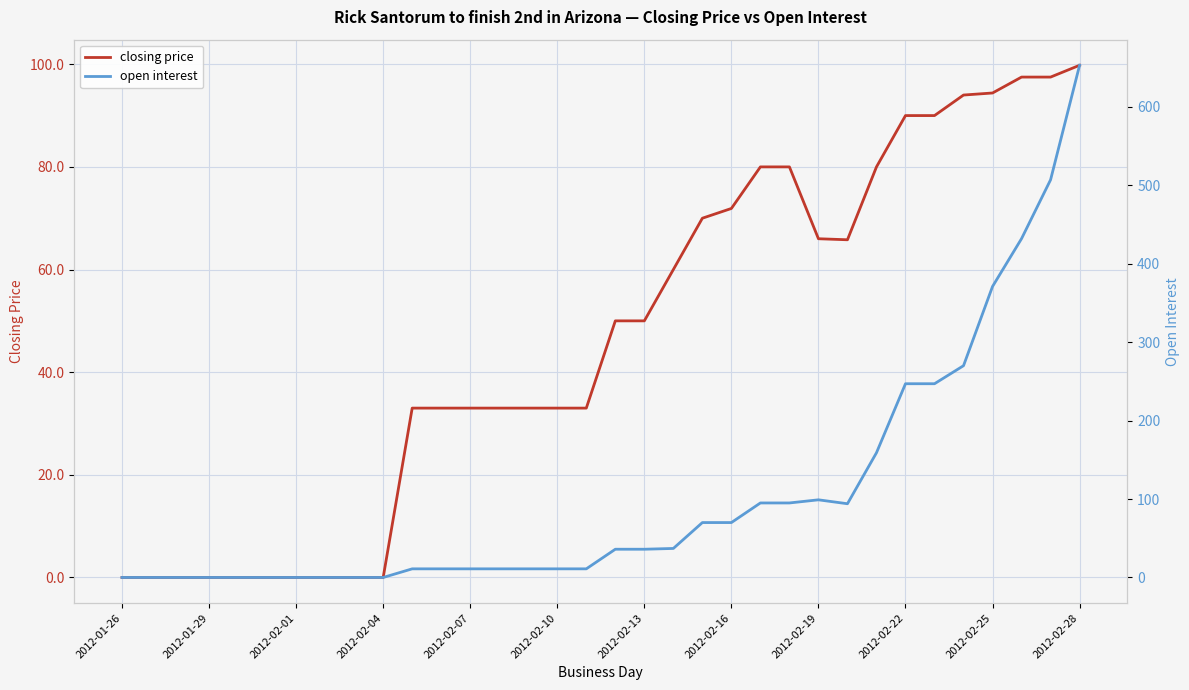

Which category has the highest value in the closing price series?

2012-02-28